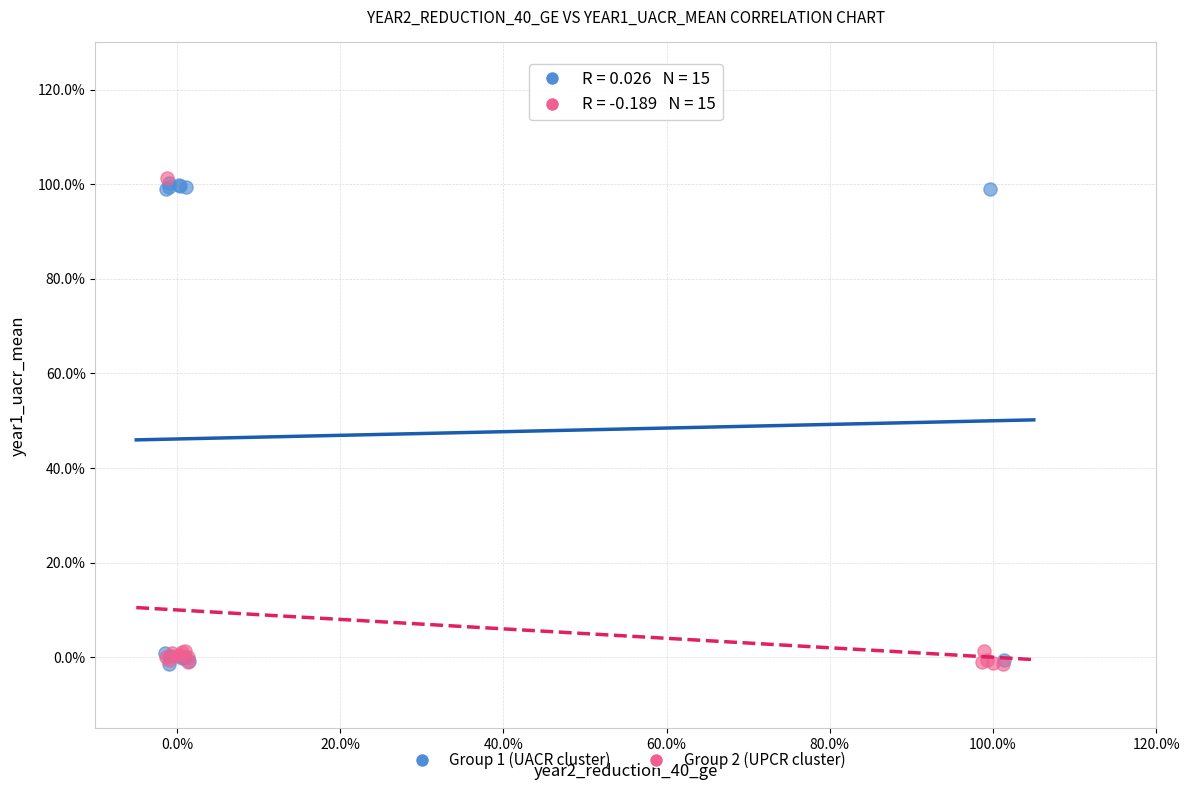

What are all the series names shown in the legend?

Group 1 (UACR cluster), Group 2 (UPCR cluster)